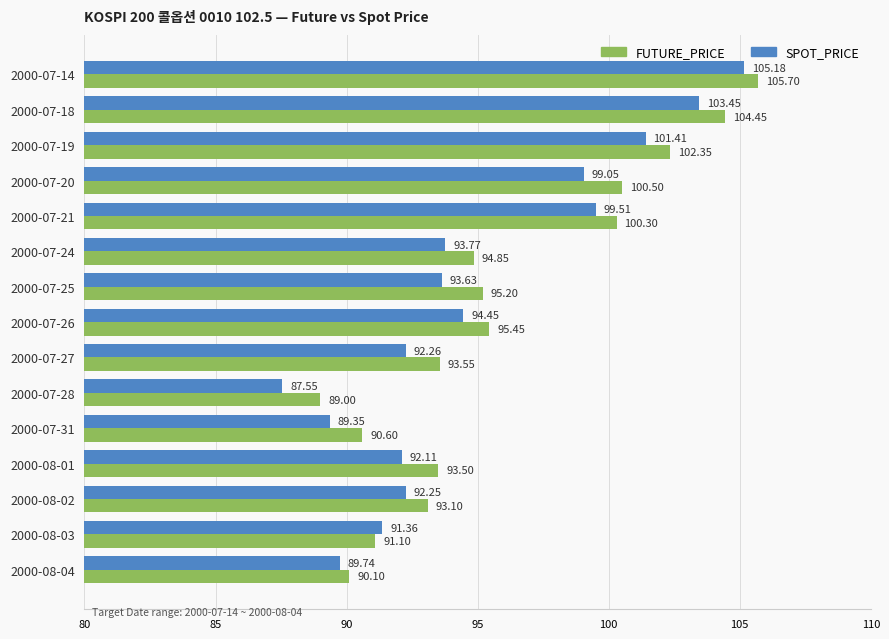

List the series in order of their overall mean, lowest first.

SPOT_PRICE, FUTURE_PRICE